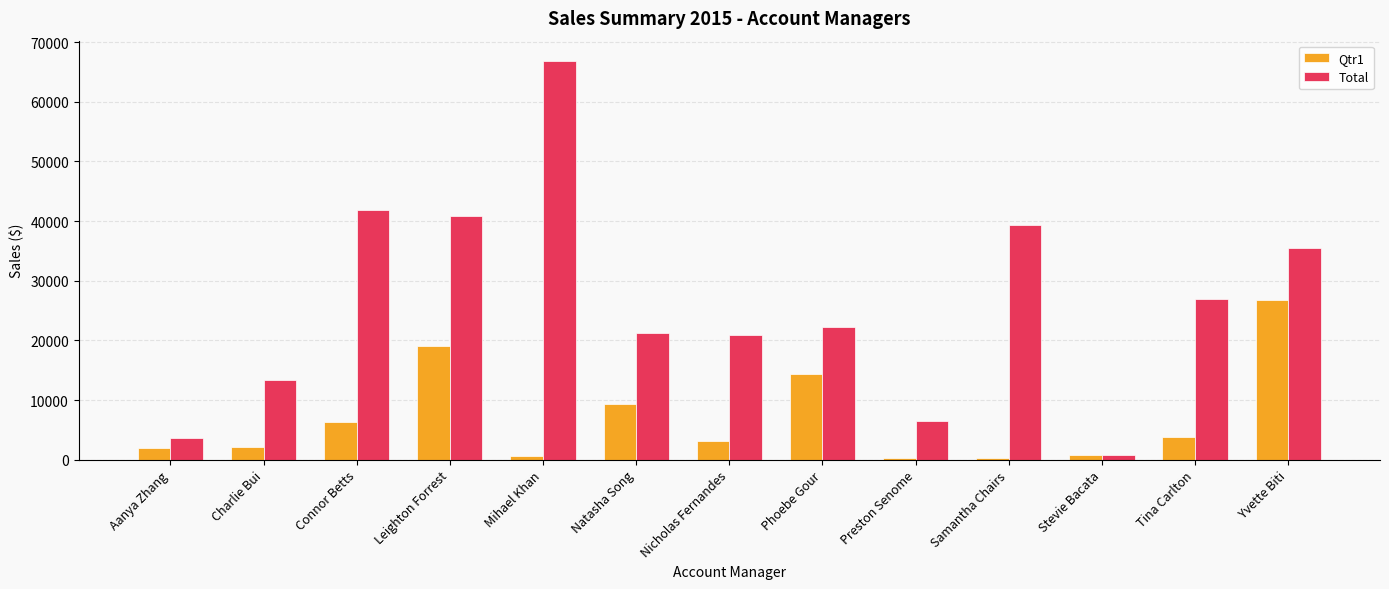

What is the difference between the highest and lowest values at Leighton Forrest?

21837.0